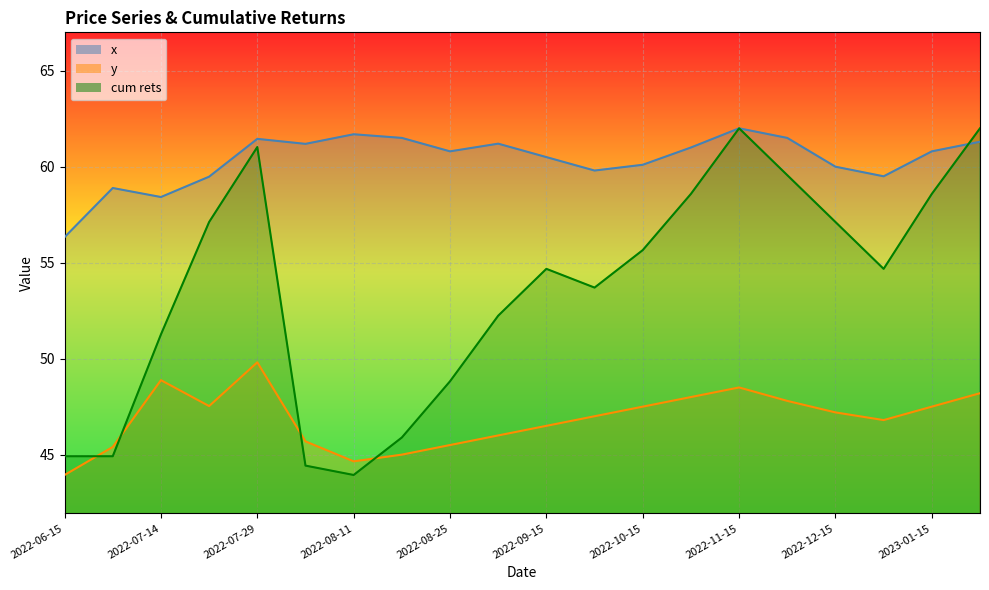

True or false: cum rets has more than 0 interior local peaks.

True